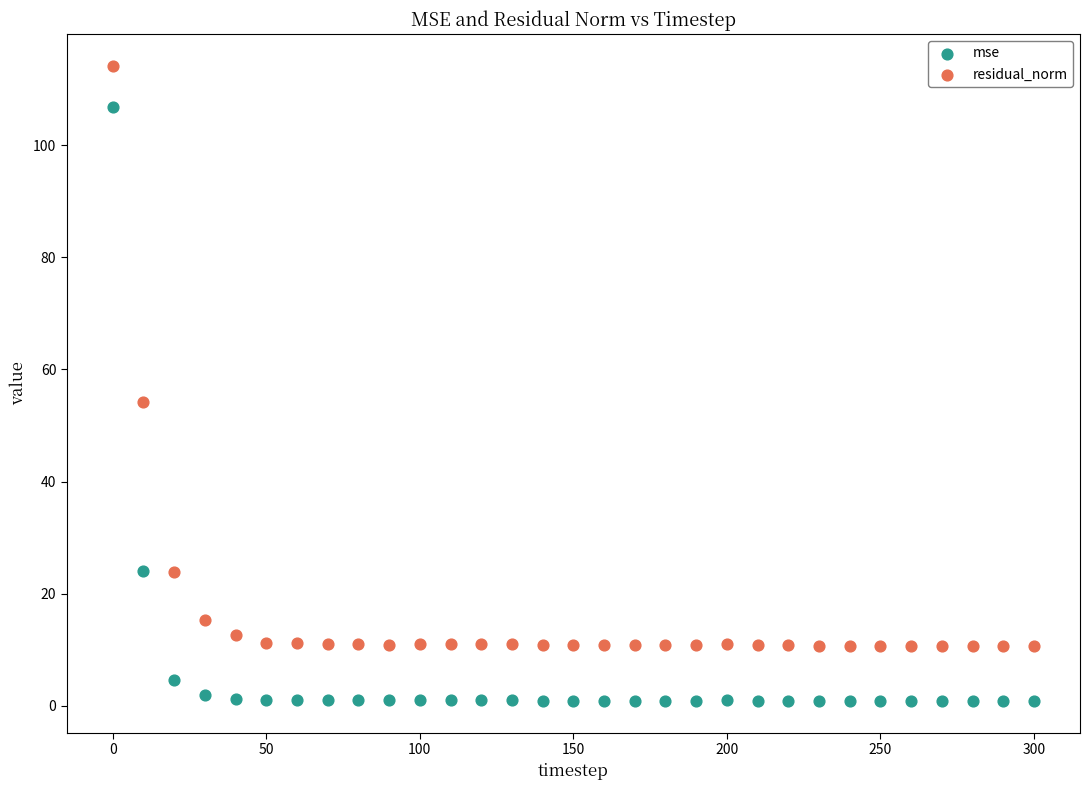

Across all data points, what is the range of X values (max minus min)?

300.0